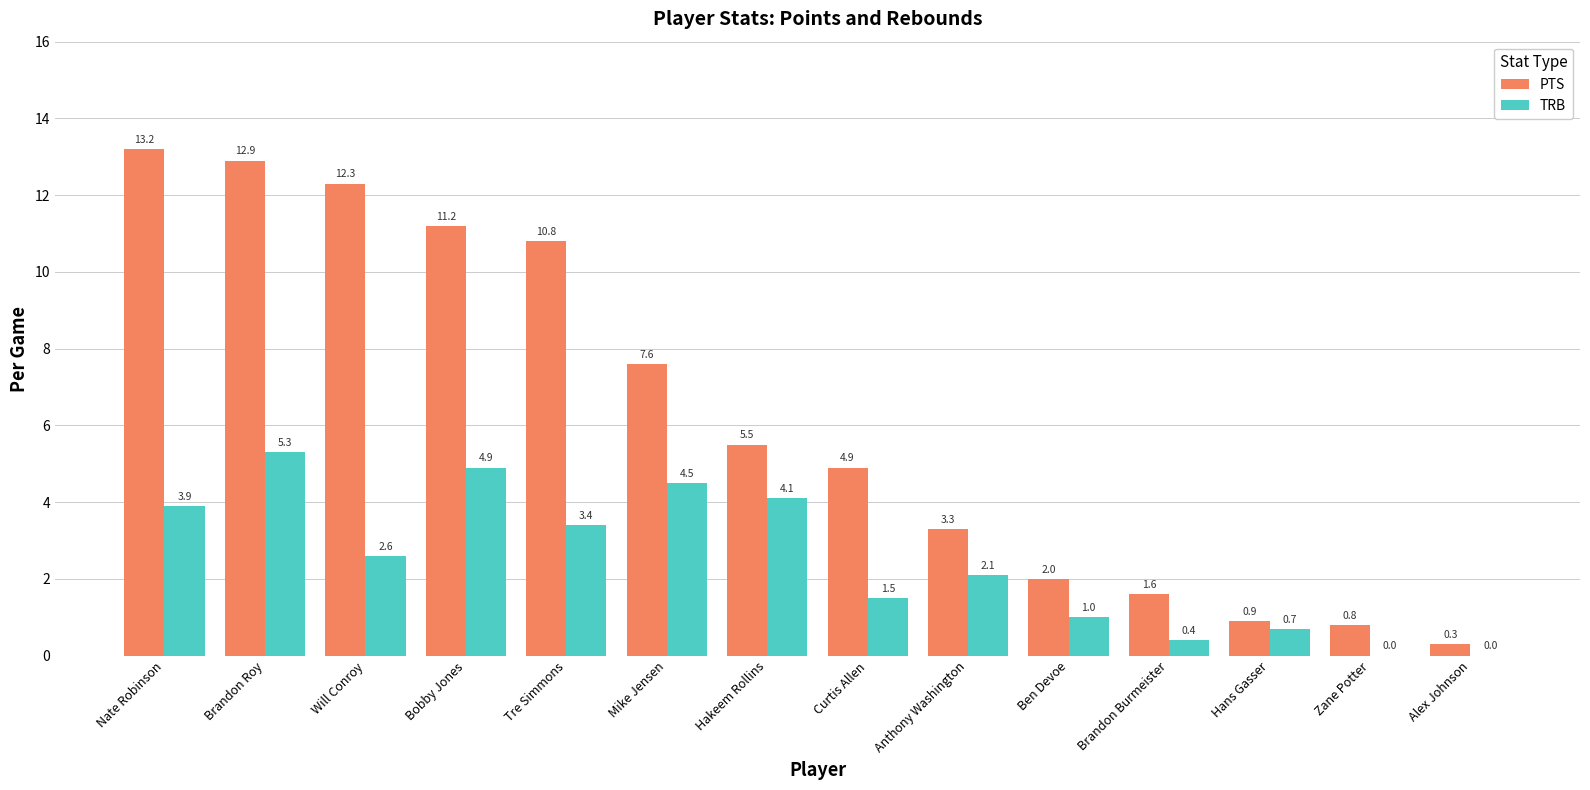

The value of PTS at Will Conroy is 12.3. True or false?

True